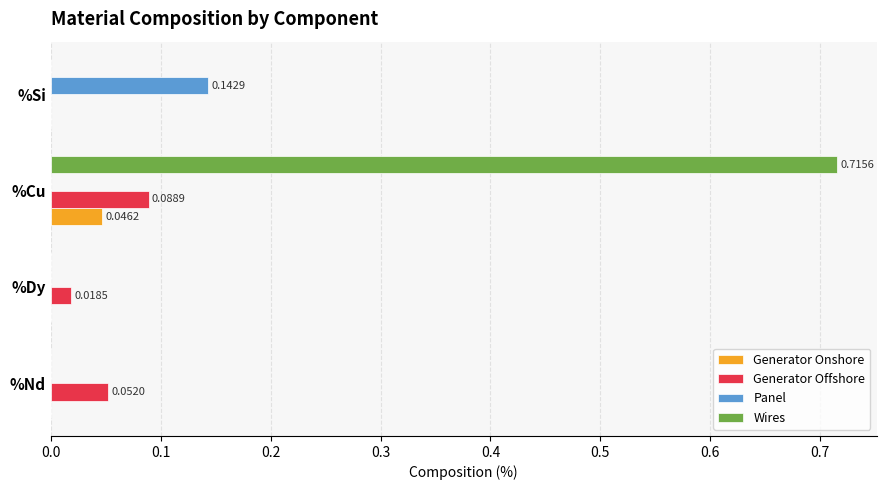

What are all the series names shown in the legend?

Generator Onshore, Generator Offshore, Panel, Wires